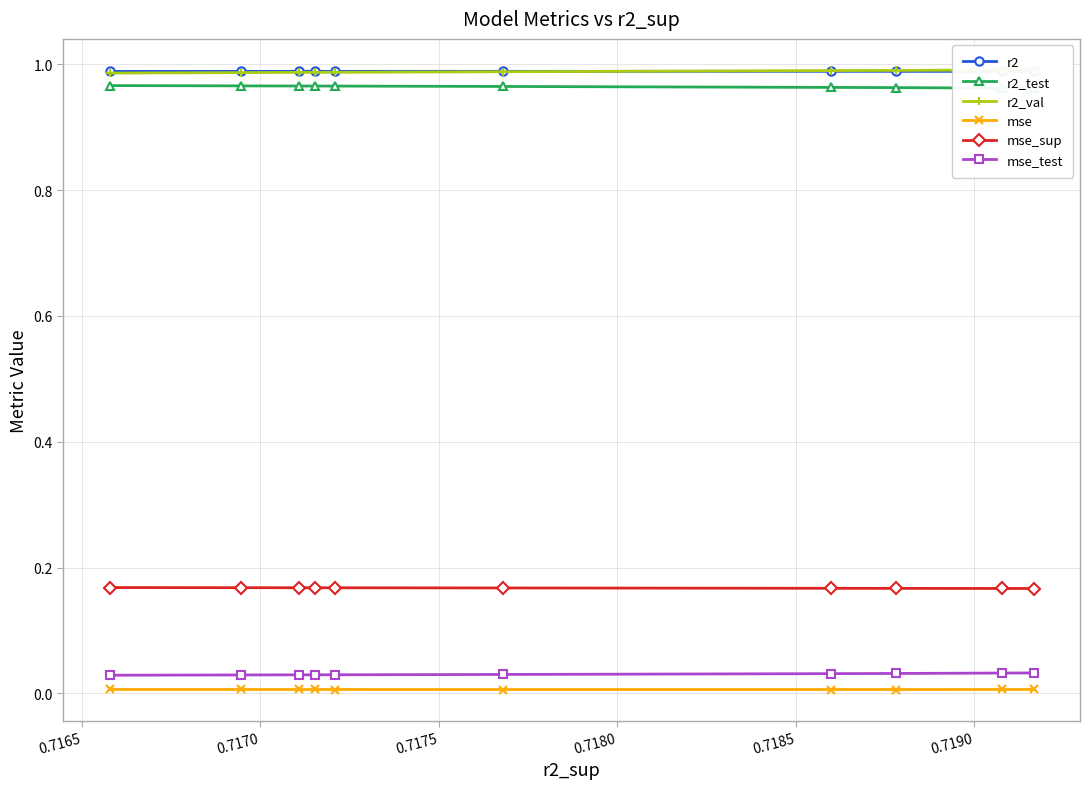

Count the mse values in the range 0 to 1.

10